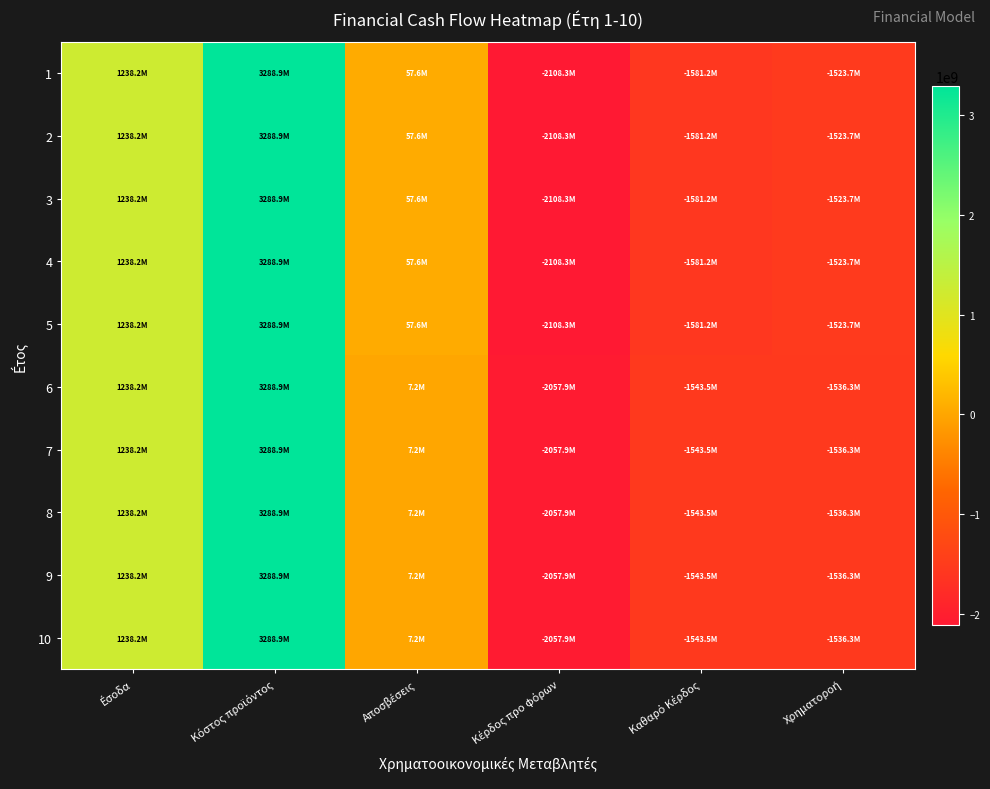

Which series has the largest total across all categories?

6